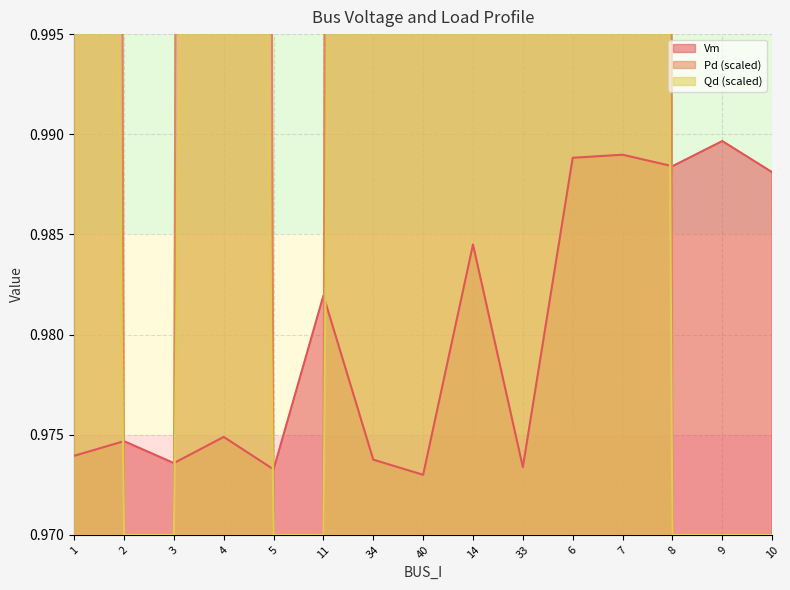

True or false: Qd and Pd intersect in this chart.

False